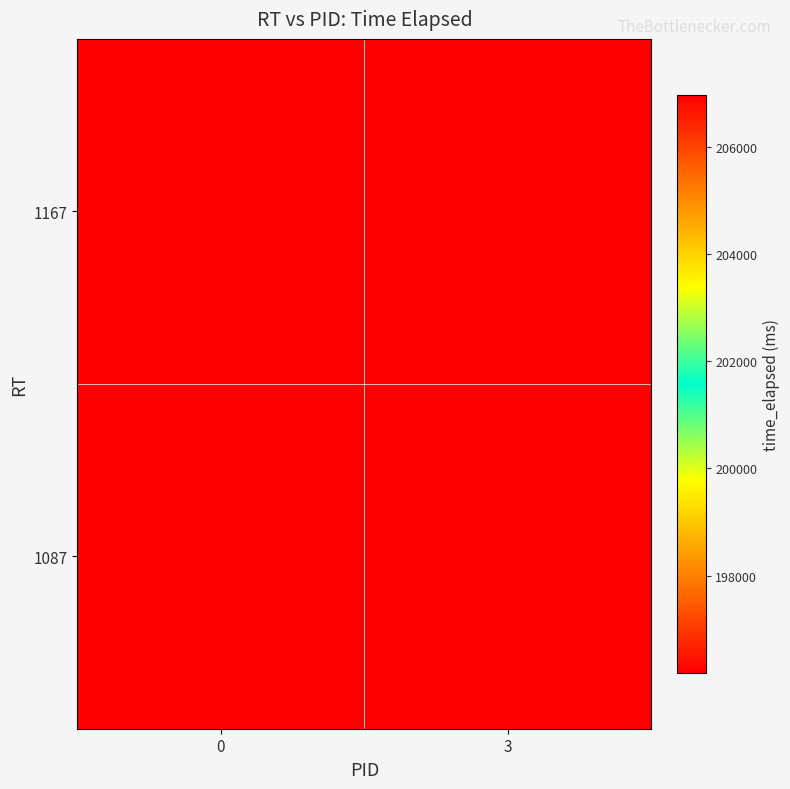

Which series has the largest range (max minus min)?

1167